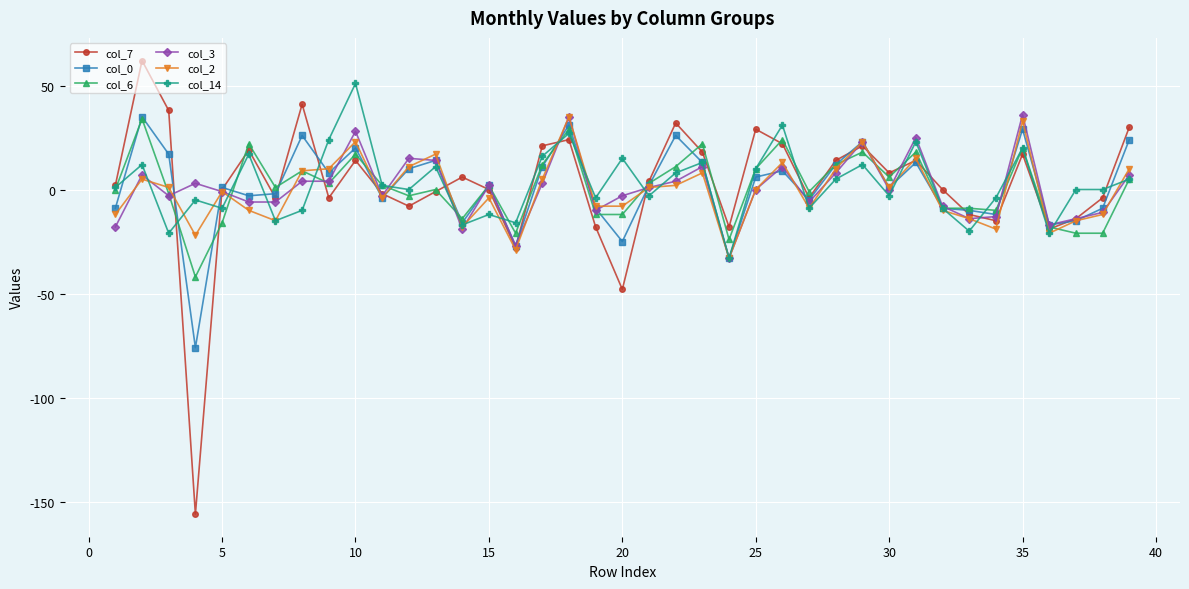

What is the difference between the second highest and second lowest values in the col_7 series?

89